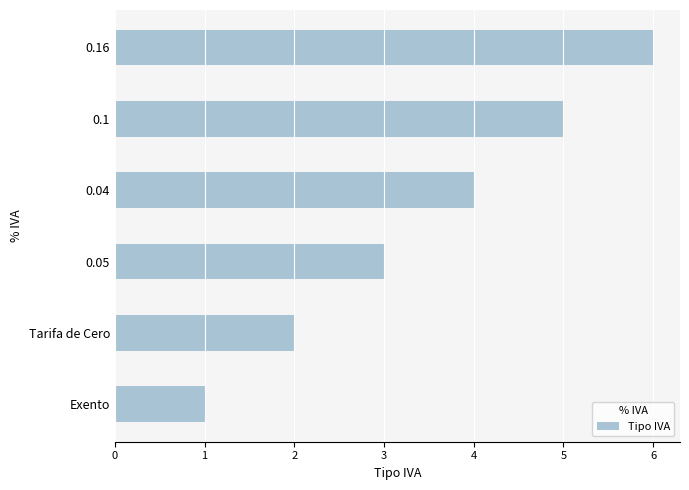

Rank the categories by value from highest to lowest.

0.16, 0.1, 0.04, 0.05, Tarifa de Cero, Exento